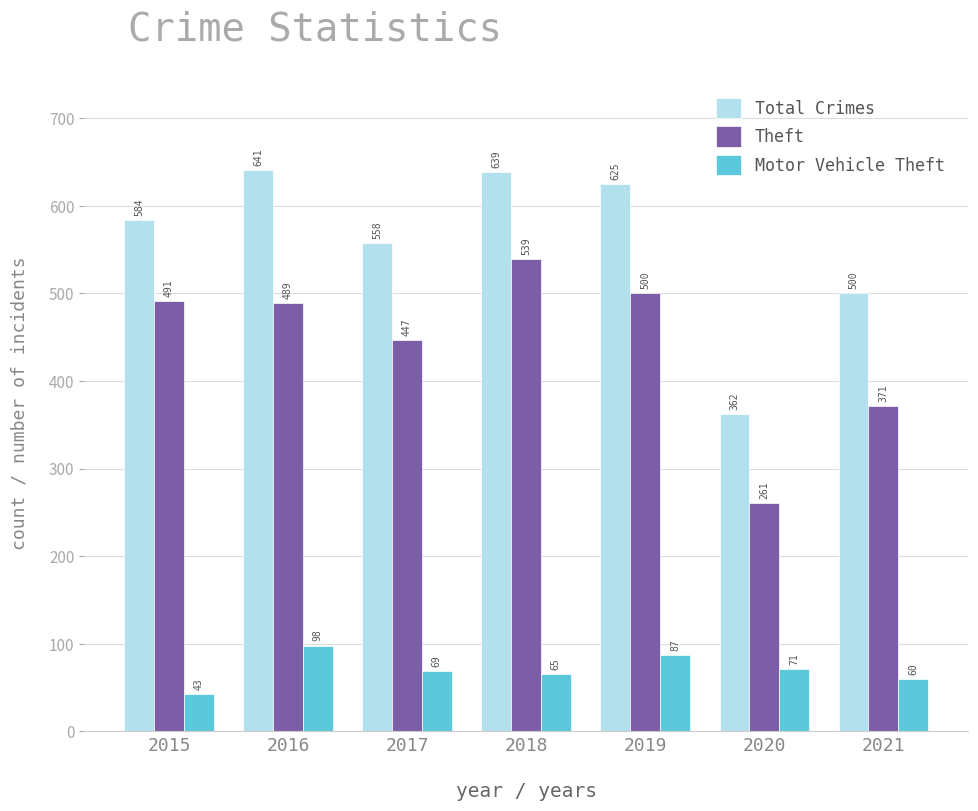

Reading left to right, extract all data points from this chart.

Total Crimes: 2015=584	2016=641	2017=558	2018=639	2019=625	2020=362	2021=500
Theft: 2015=491	2016=489	2017=447	2018=539	2019=500	2020=261	2021=371
Motor Vehicle Theft: 2015=43	2016=98	2017=69	2018=65	2019=87	2020=71	2021=60